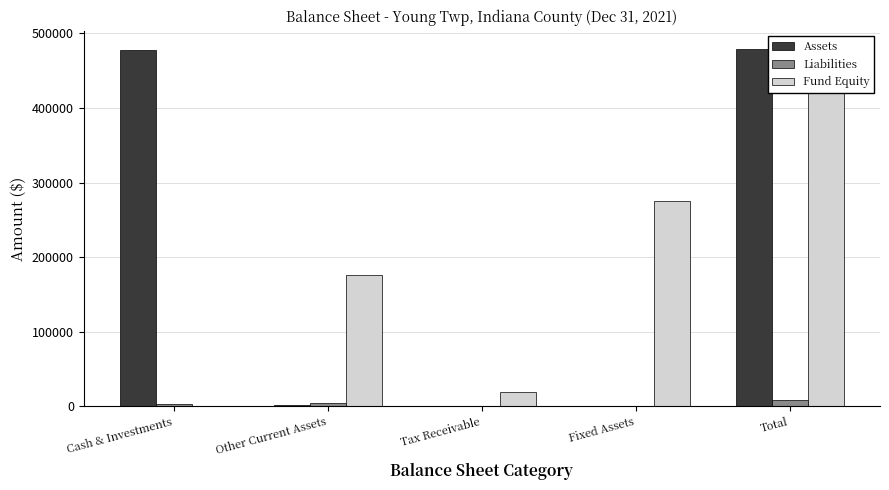

What value does the Fund Equity series have at Tax Receivable, to the nearest 100?

19900